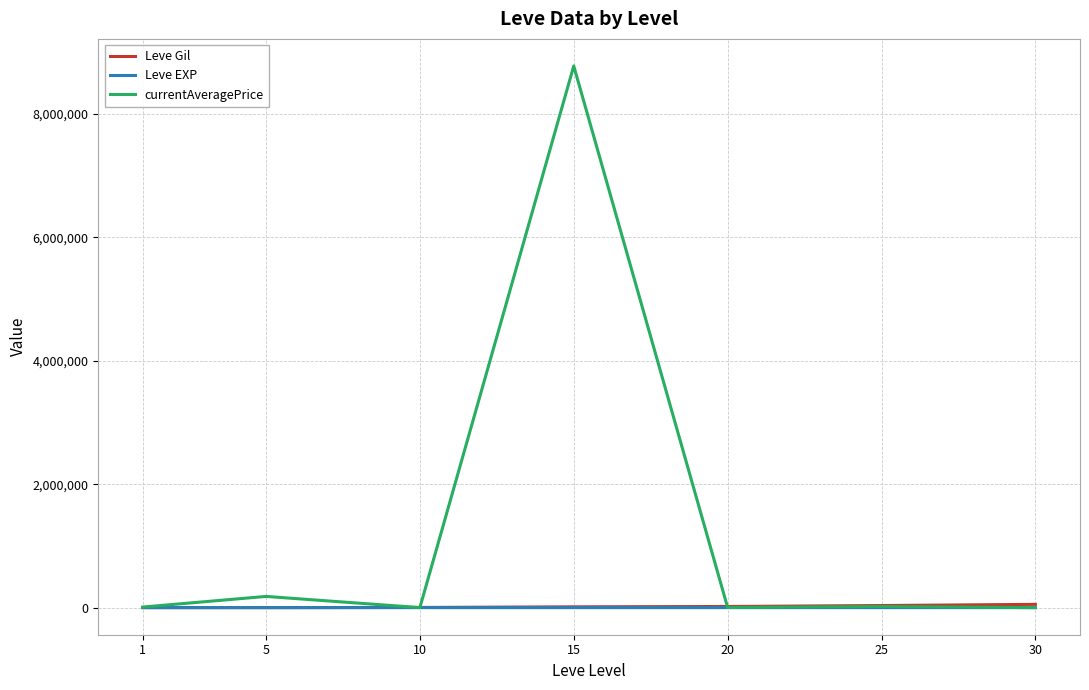

Count the number of categories in the chart.

7